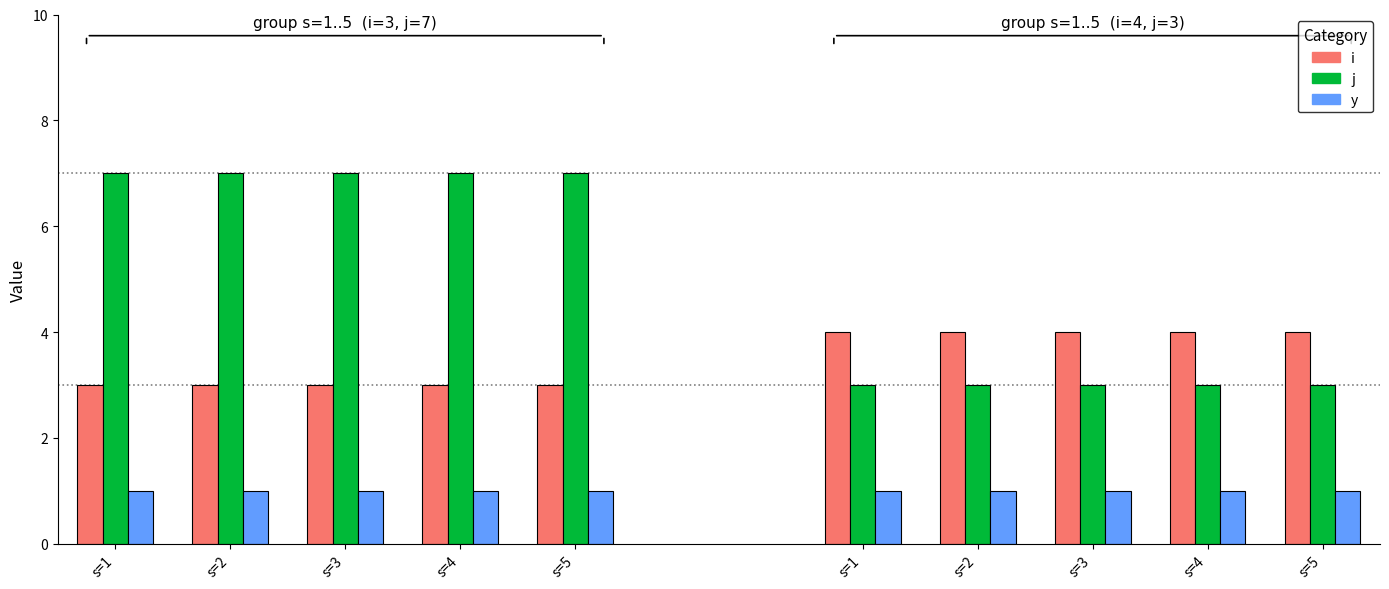

What is the value of the y bar at the 2nd from the left?

1